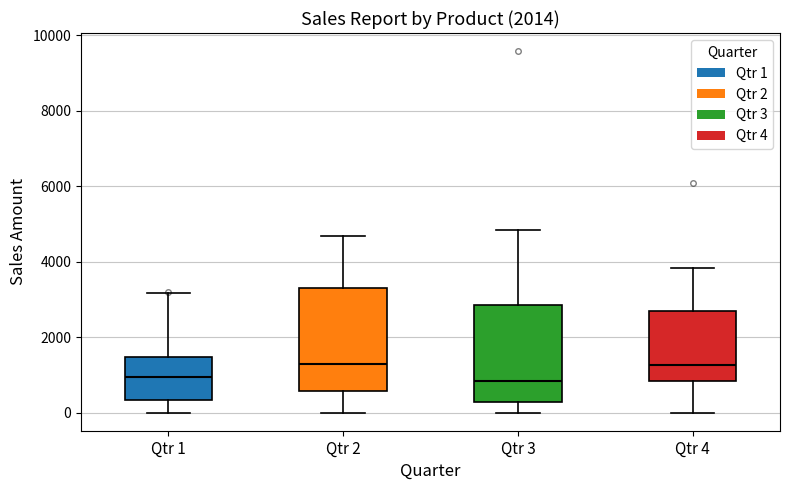

Reading left to right, transcribe this box plot: for each box, give where its median line is, the range the box spans, and where its two whiskers end, as read against the y-axis. The values are not printed on the chart, so give them approximately, as read against the axis.

Qtr 1: median 1000, box 400 to 1400, whiskers 0 to 3200
Qtr 2: median 1400, box 600 to 3400, whiskers 0 to 4600
Qtr 3: median 800, box 200 to 2800, whiskers 0 to 4800
Qtr 4: median 1200, box 800 to 2600, whiskers 0 to 3800